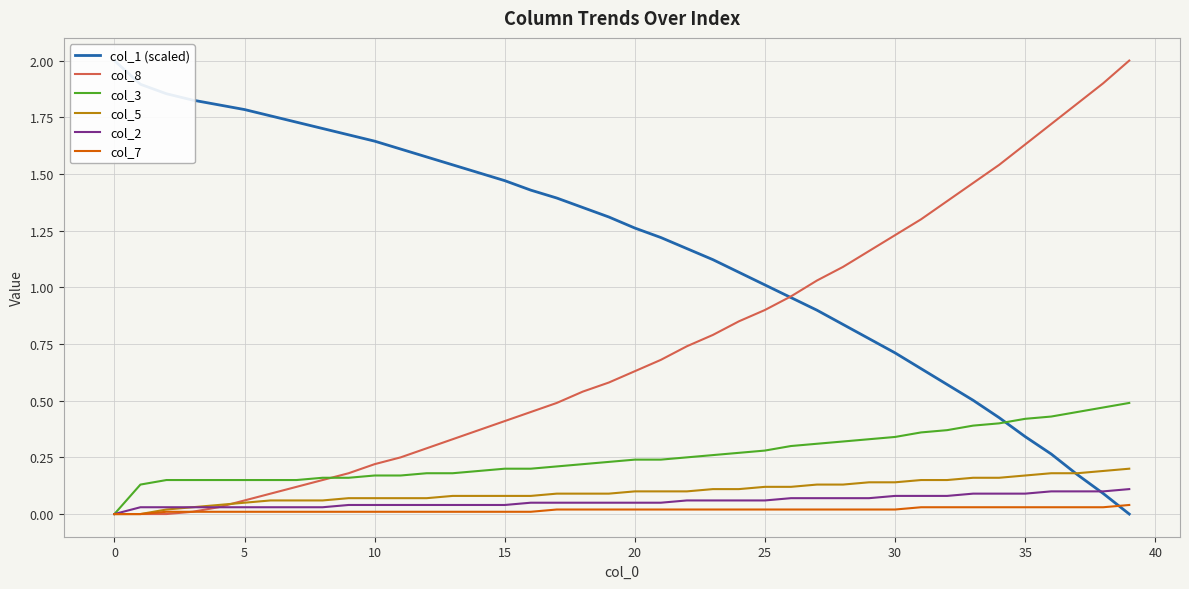

What is the value of the col_1 (scaled) point at the 9th from the left?

1.7